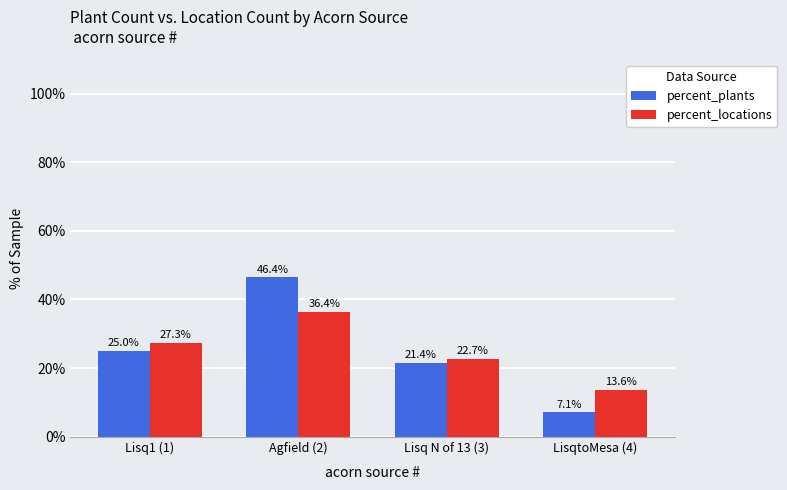

Between Lisq1 (1) and Lisq N of 13 (3), which series saw the biggest shift?

percent_locations